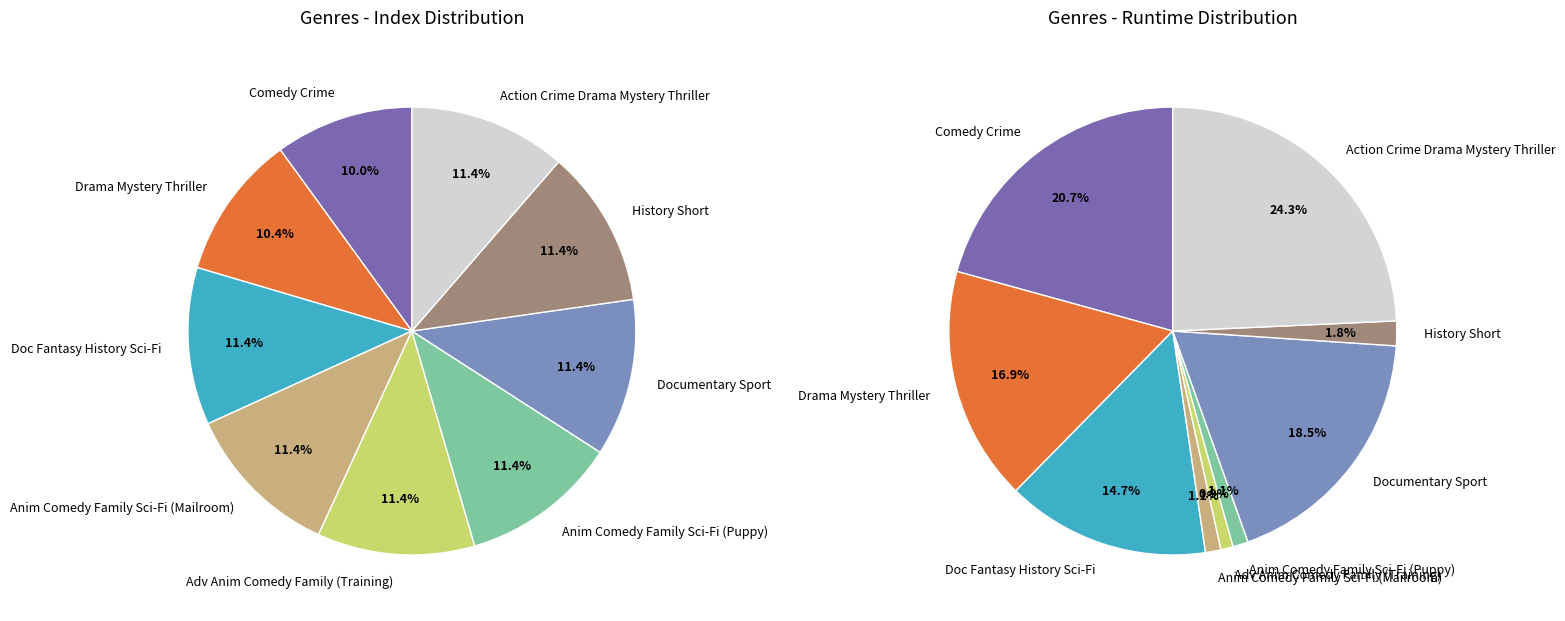

What is the largest slice in the pie chart?

Action Crime Drama Mystery Thriller